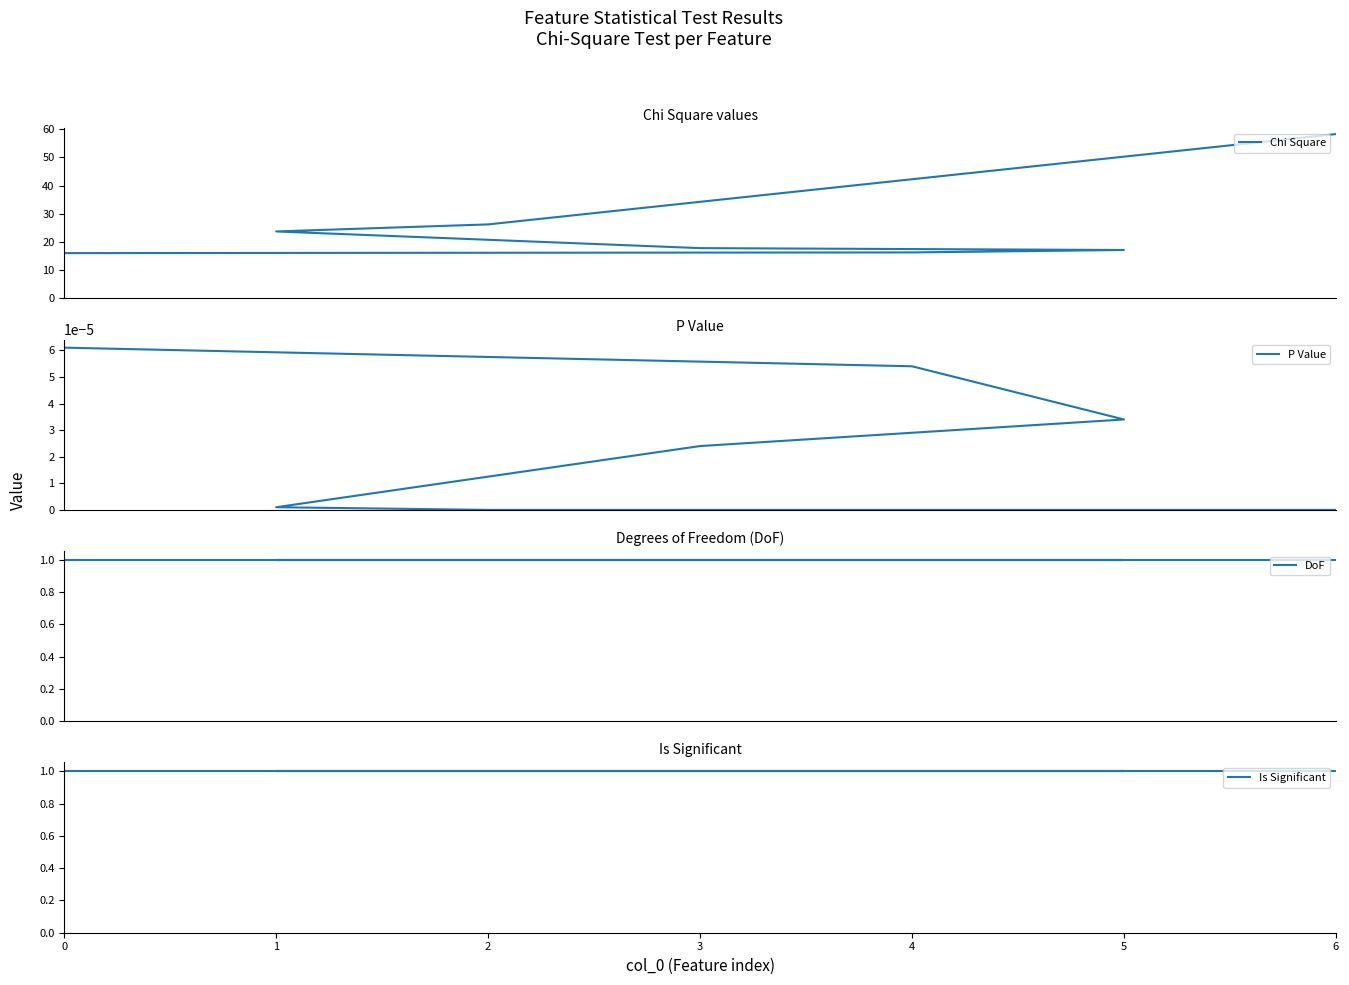

True or false: Chi Square and Is Significant cross at least once.

False